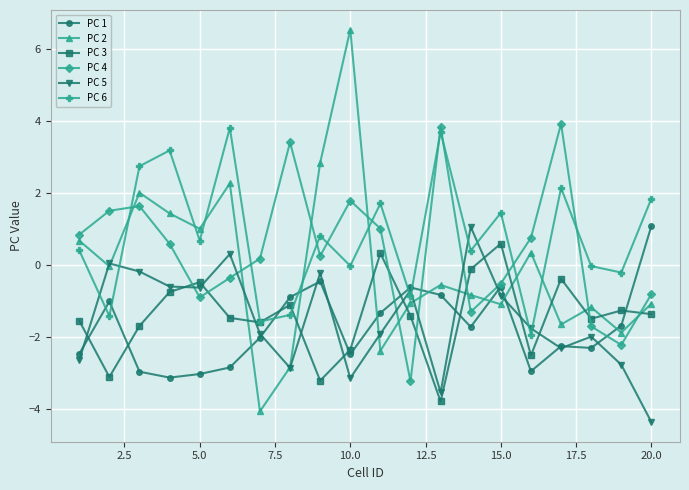

True or false: PC 1 and PC 3 intersect in this chart.

True